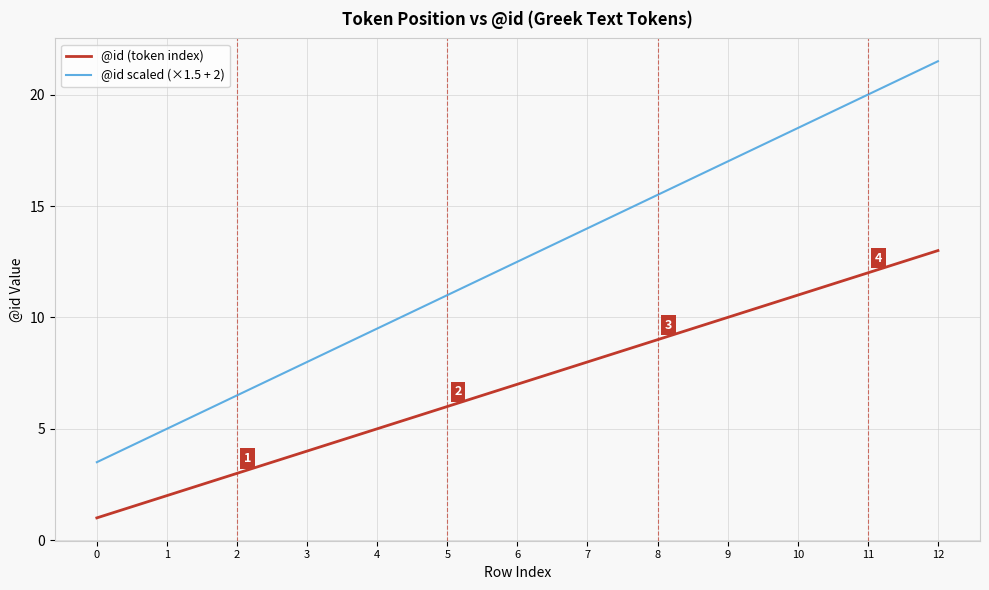

What is the spread (max minus min) of values at 9?

7.0